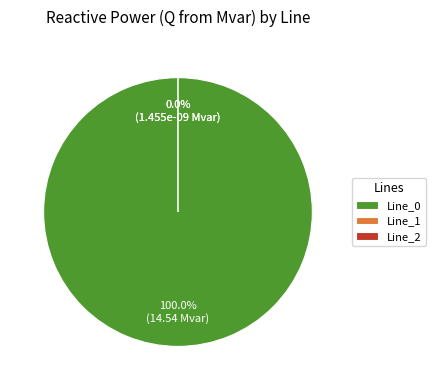

Which category has the biggest portion of the pie?

Line_0